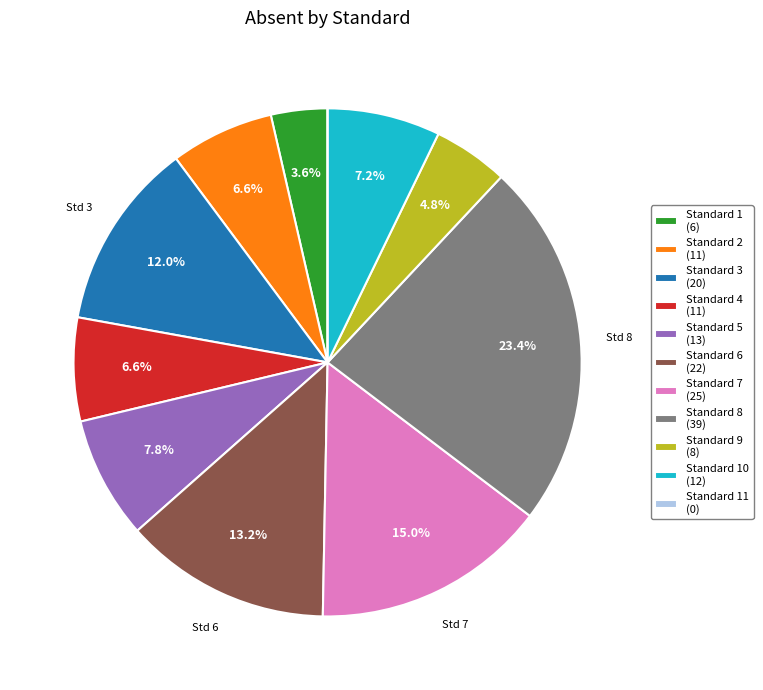

Is there a majority slice in this chart?

No